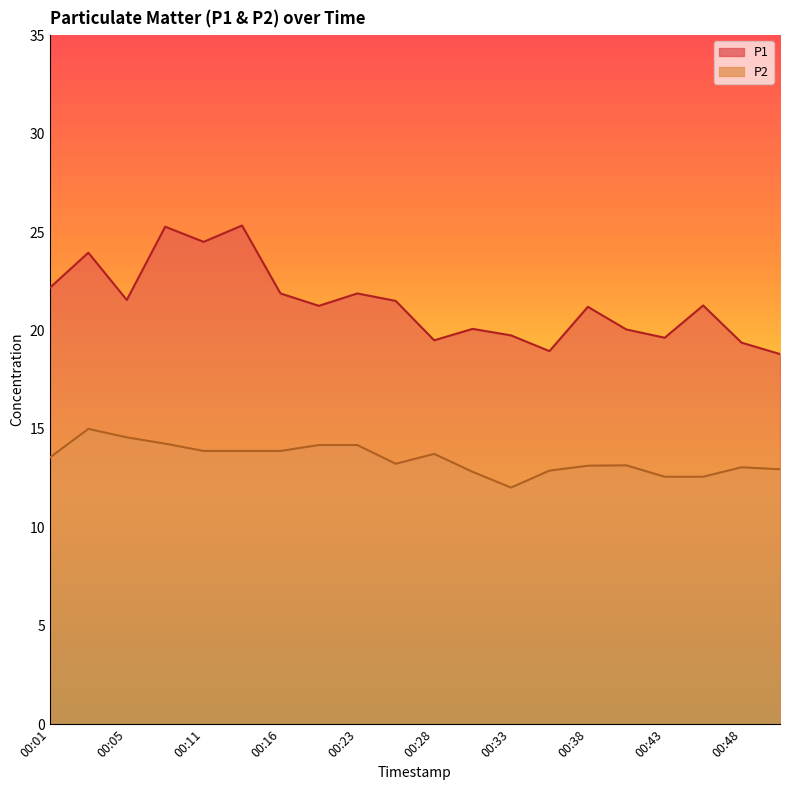

What is the minimum value for P1?

18.8